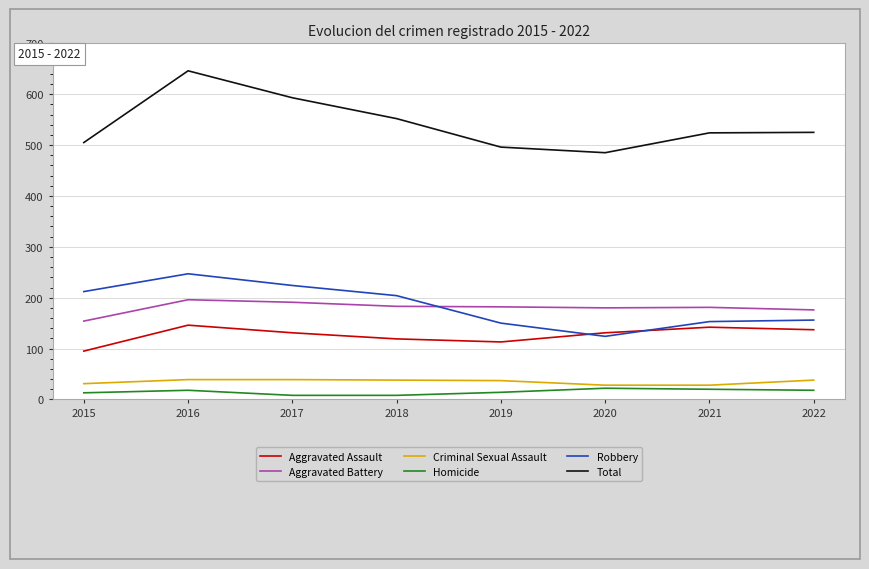

Is it true that Aggravated Battery equals 65 at 2020?

False